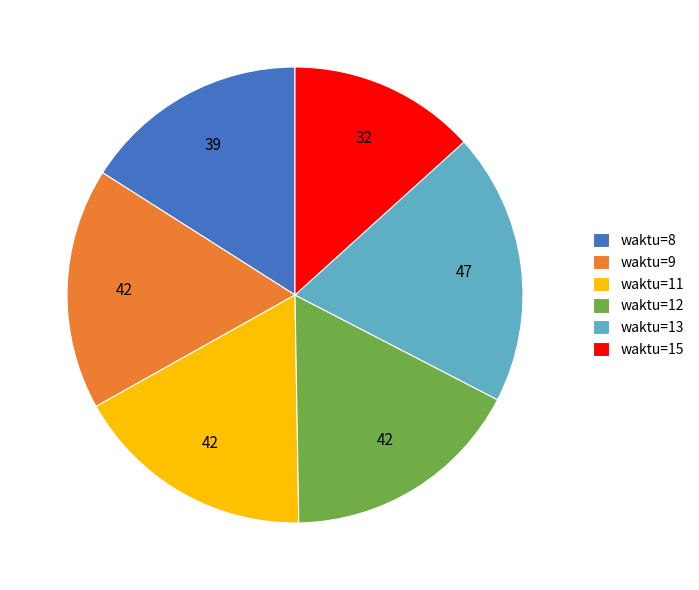

Approximately how many times larger is the value at waktu=11 compared to waktu=12?

1.0